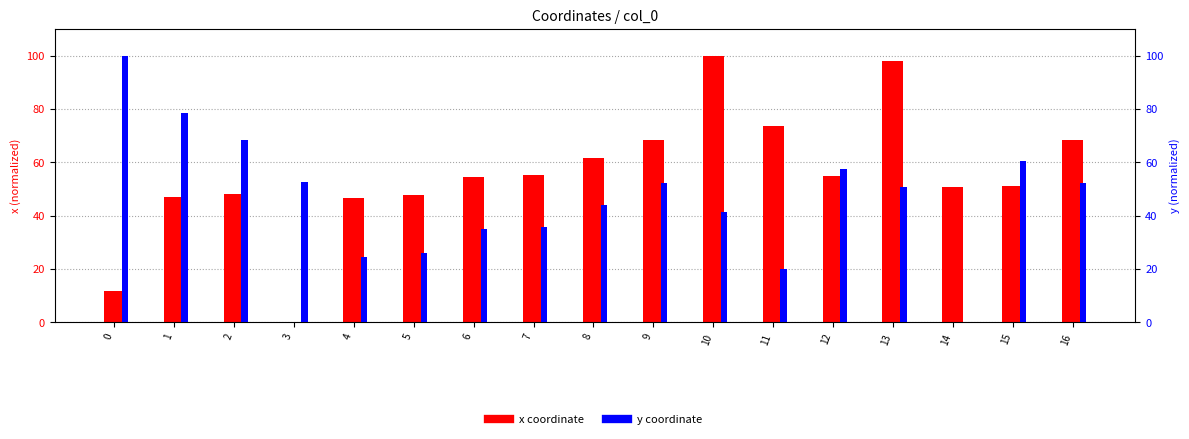

Which series has the largest total across all categories?

x